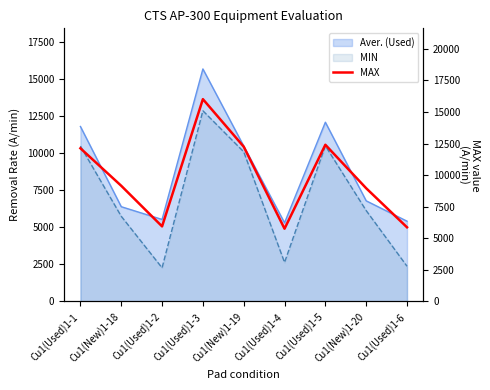

How many lines are shown in the chart?

1